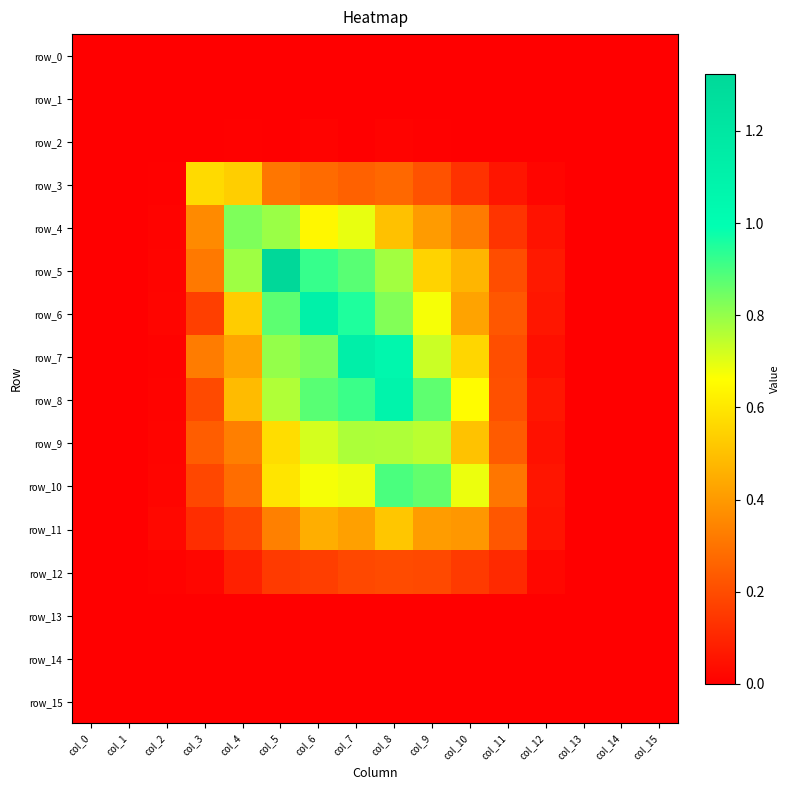

Is it true that row_15 equals 0.0 at col_14?

True